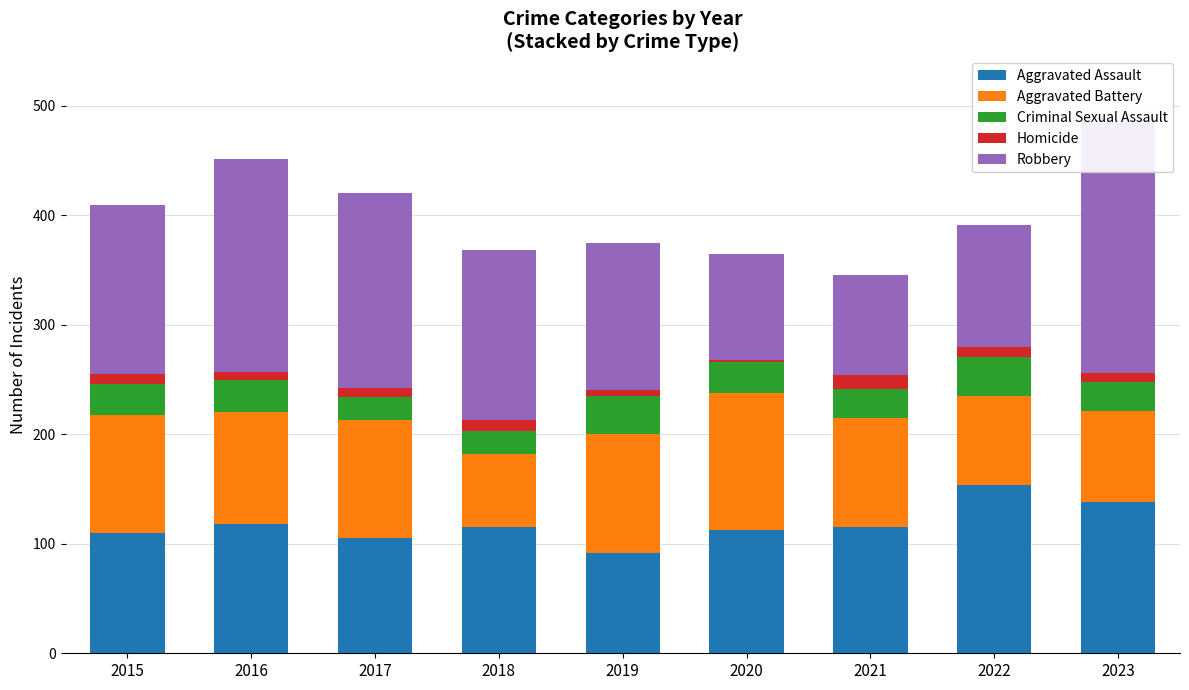

What is the value of the Robbery bar at the 2nd from the left?

194